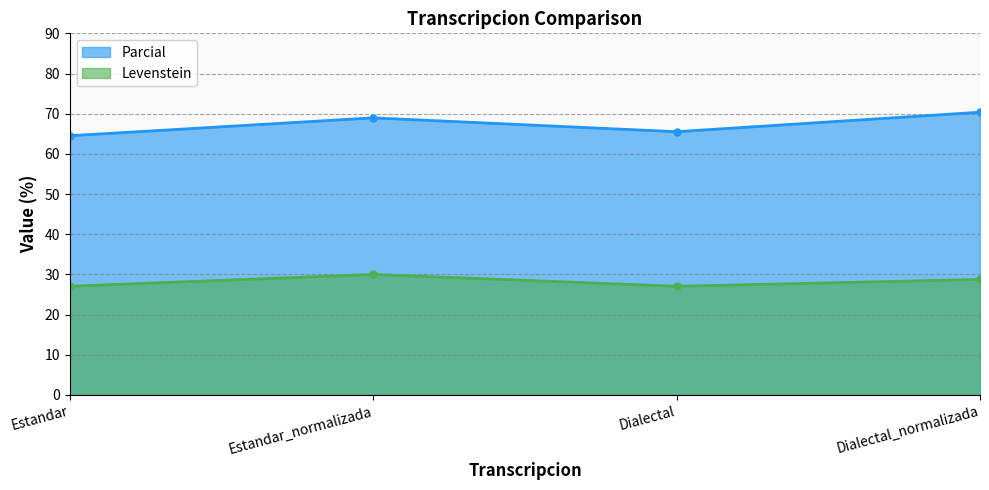

The Parcial series shows 70.4 at Dialectal_normalizada. True or false?

True